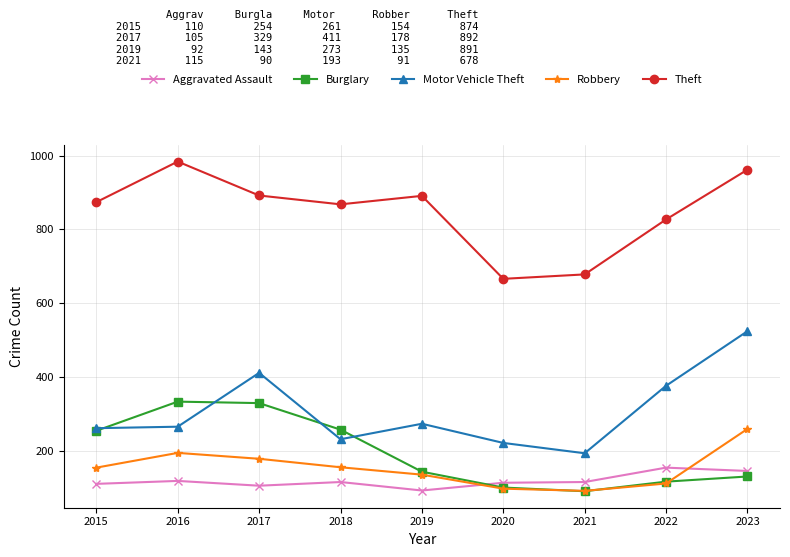

Between which two adjacent categories do Aggravated Assault and Robbery first intersect?

2019 and 2020